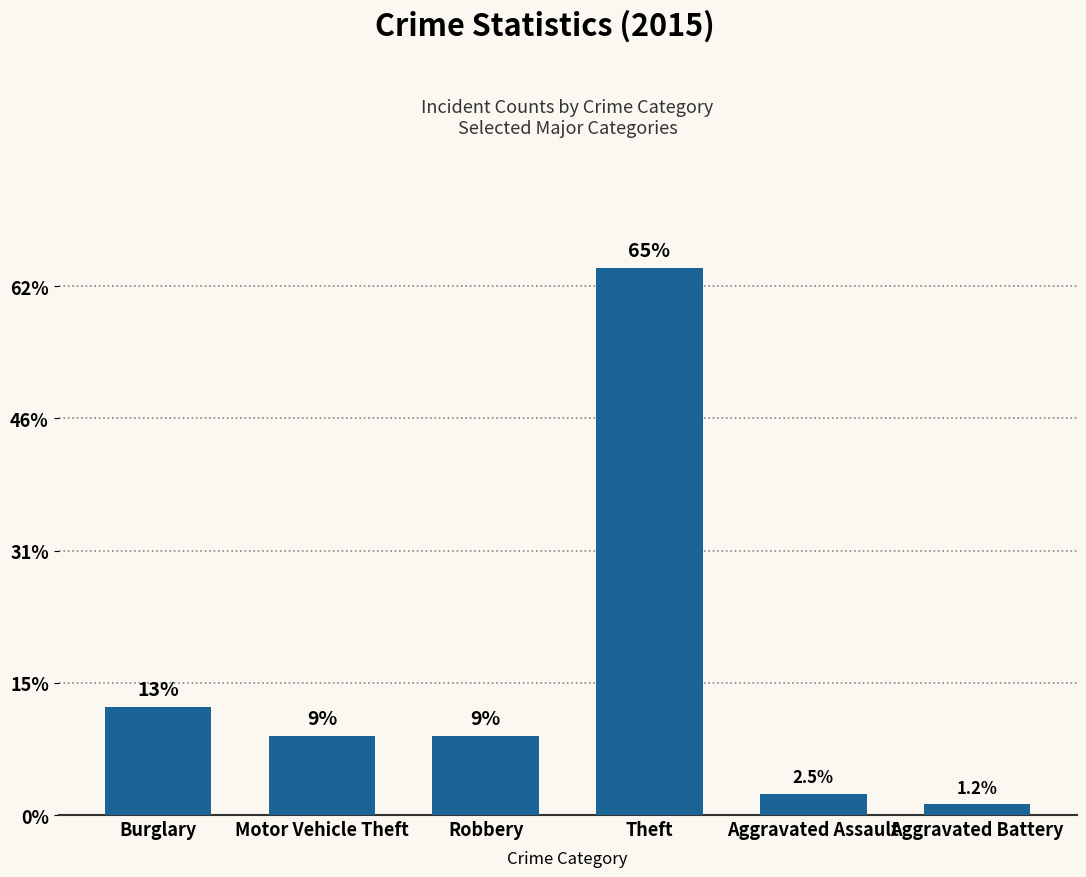

Are the bars horizontal?

No